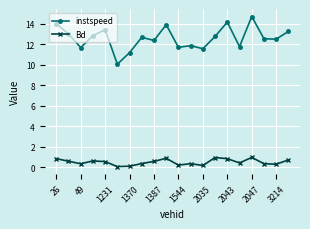

What is the value of the instspeed point at the 9th from the left?

12.4